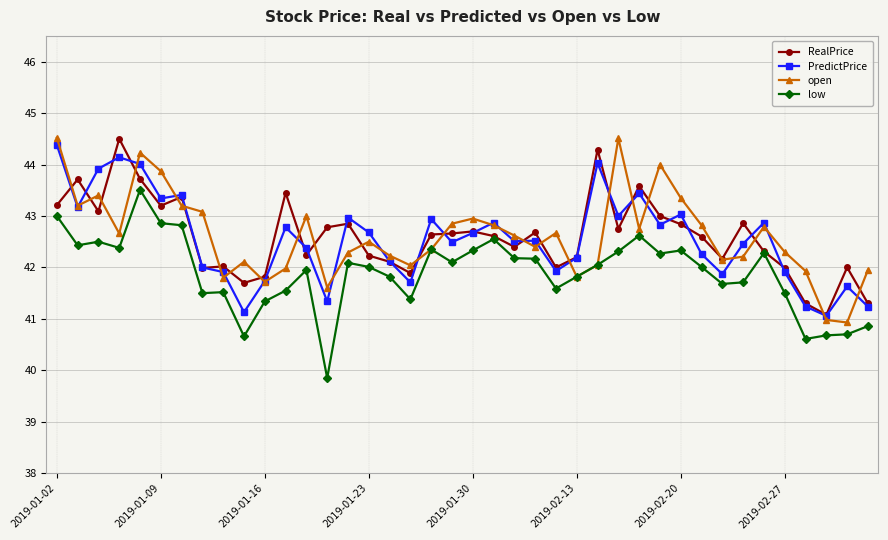

What is the value of the PredictPrice point at the 38th from the left?

41.1